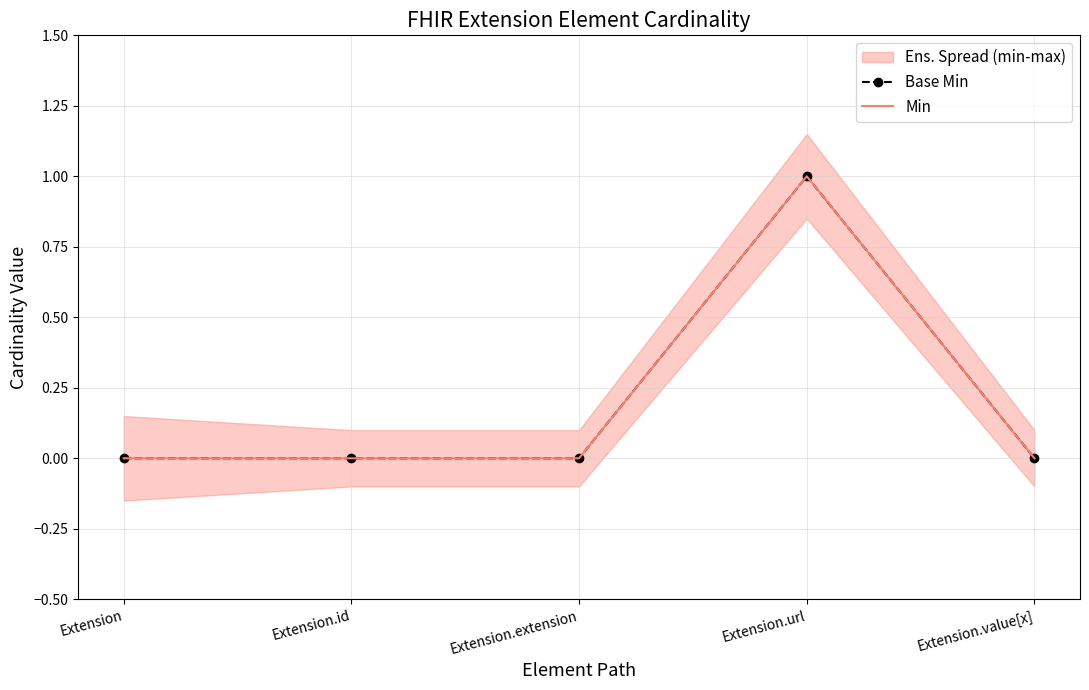

List the series in order of their peak value, highest first.

Base Min, Min